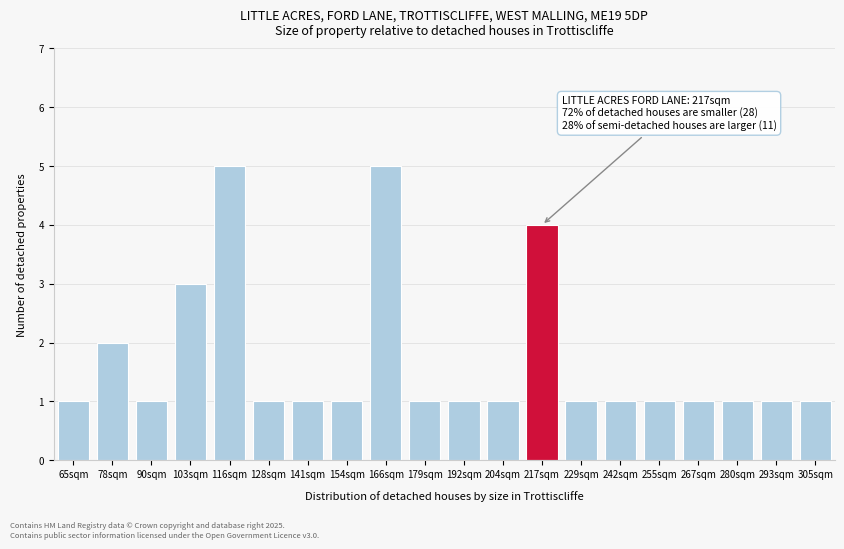

Reading right to left, transcribe all the data shown in this chart.

305sqm=1	293sqm=1	280sqm=1	267sqm=1	255sqm=1	242sqm=1	229sqm=1	217sqm=4	204sqm=1	192sqm=1	179sqm=1	166sqm=5	154sqm=1	141sqm=1	128sqm=1	116sqm=5	103sqm=3	90sqm=1	78sqm=2	65sqm=1